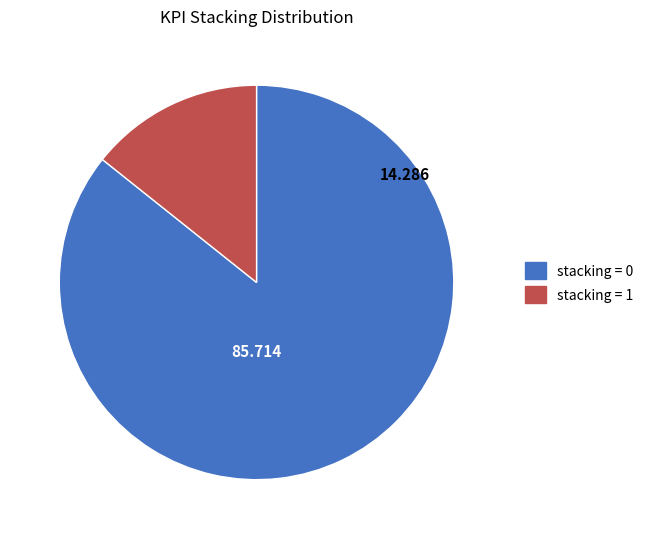

Which category has the smallest portion of the pie?

stacking = 1